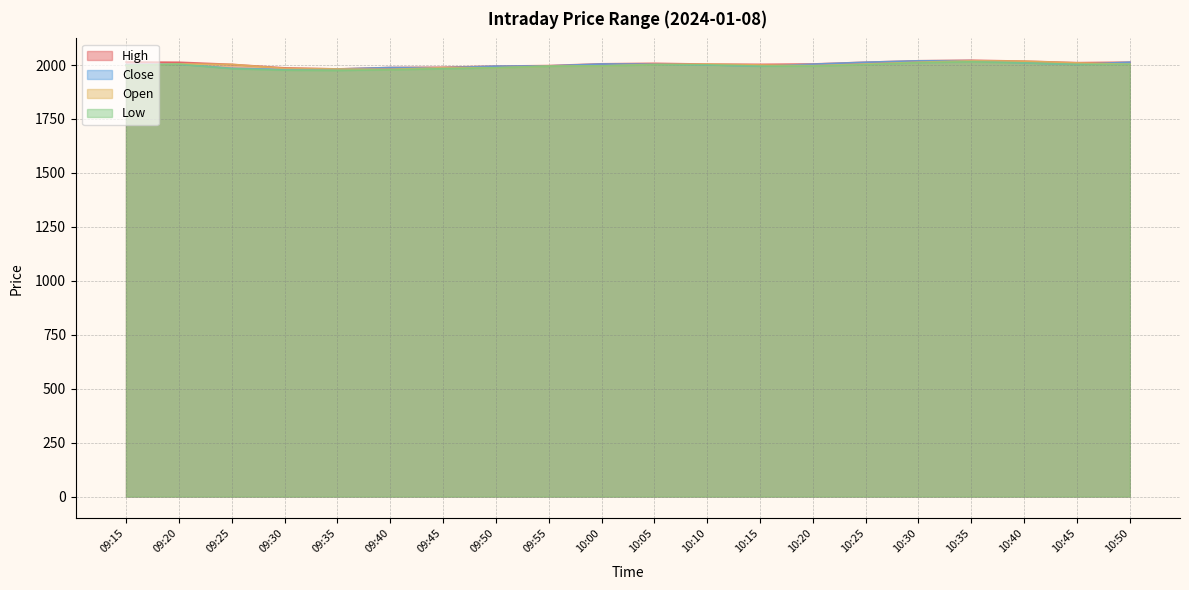

What are all the series names shown in the legend?

High, Close, Open, Low